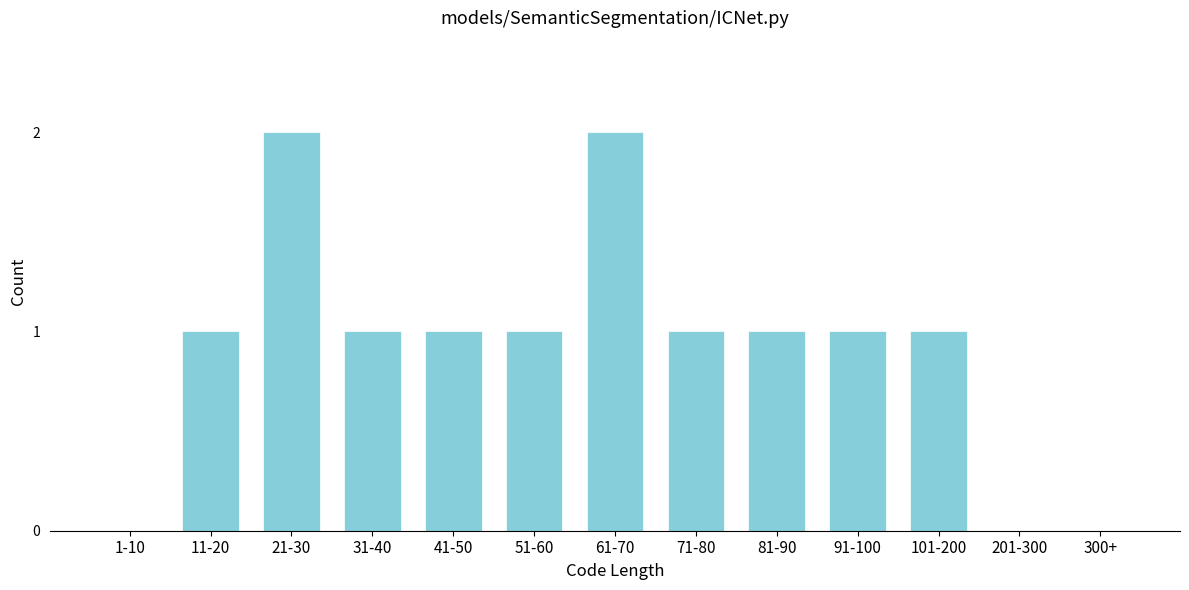

Reading left to right, what are all the values shown in this chart?

1-10=0	11-20=1	21-30=2	31-40=1	41-50=1	51-60=1	61-70=2	71-80=1	81-90=1	91-100=1	101-200=1	201-300=0	300+=0